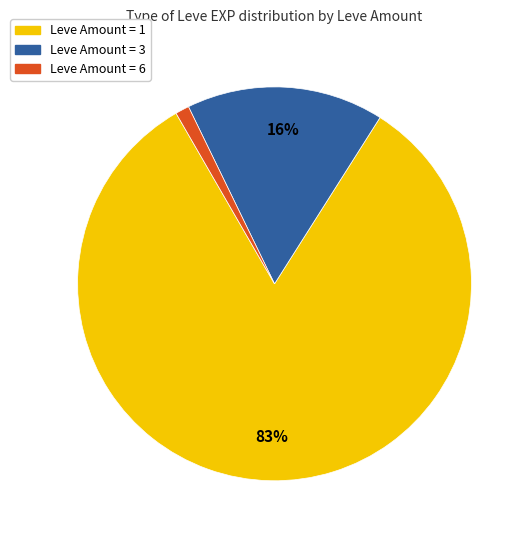

How many slices are in this pie chart?

3